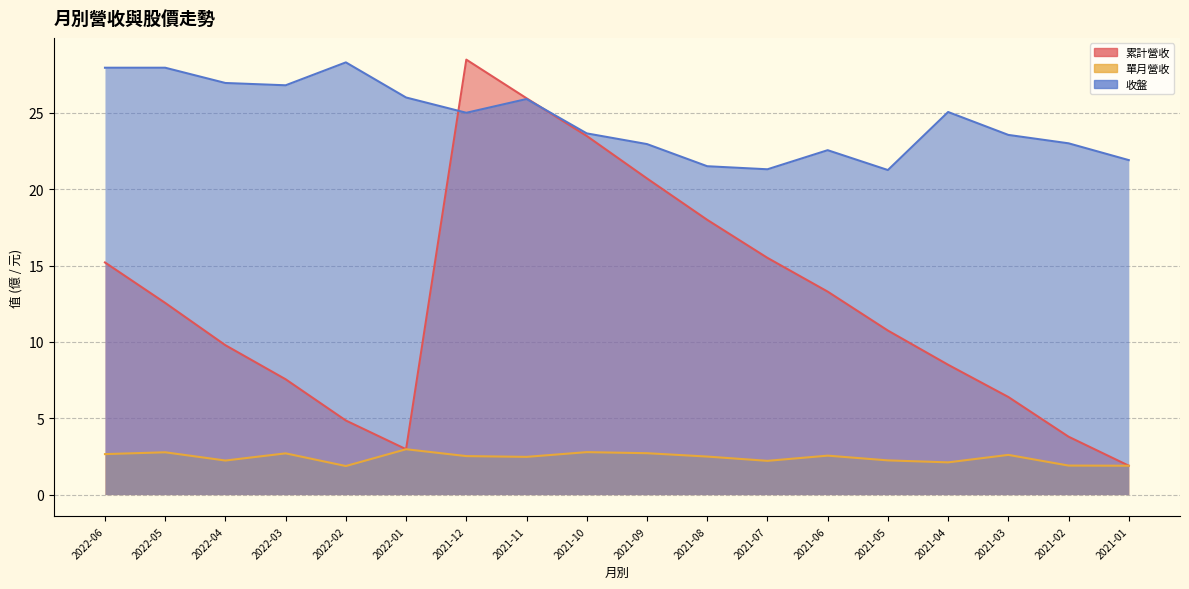

What are all the series names shown in the legend?

累計營收, 單月營收, 收盤